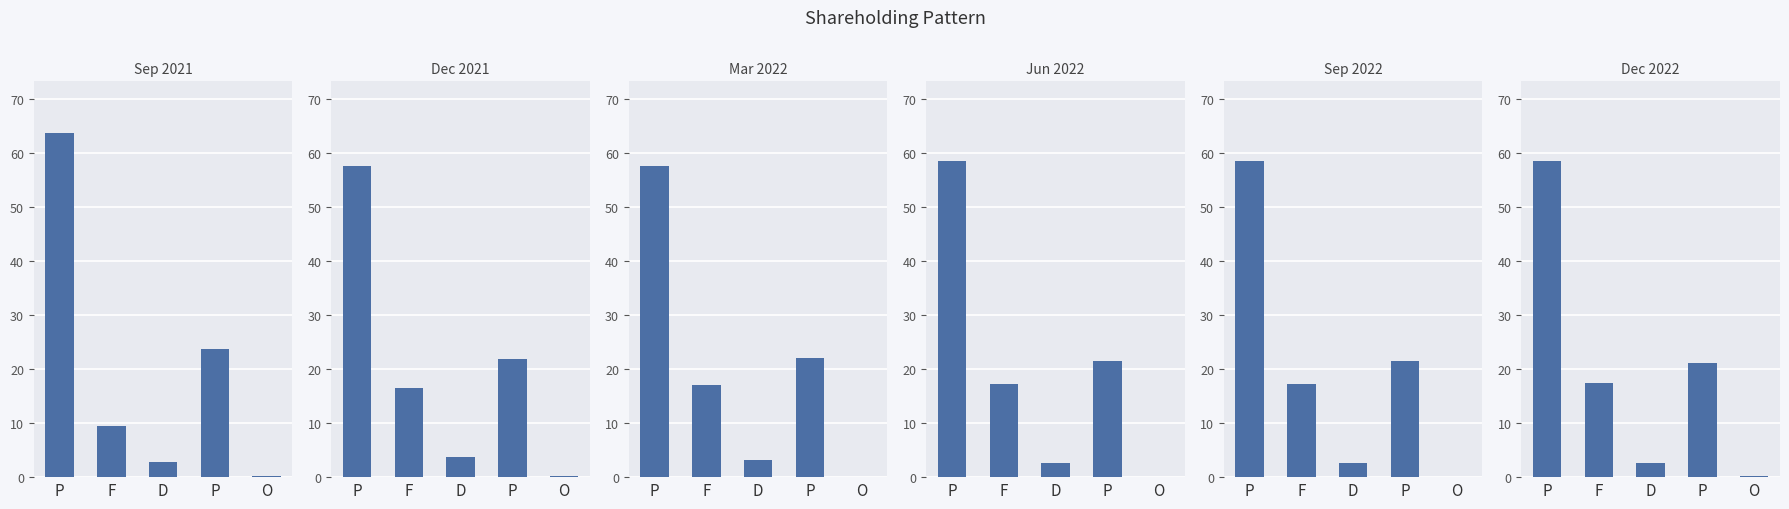

Which series changed the most between P and O?

Sep 2021